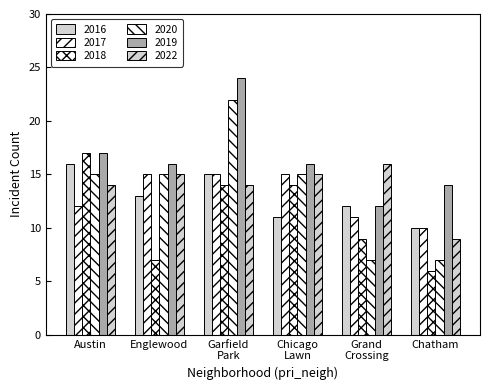

At which label does 2016 first exceed 13?

Austin